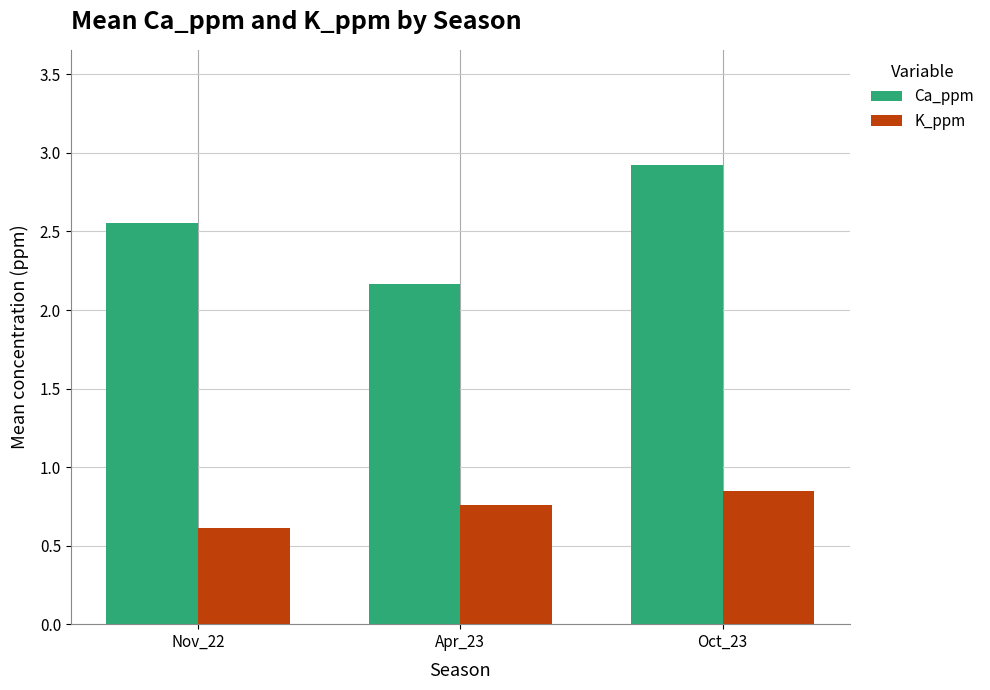

Does the chart contain any negative values?

No